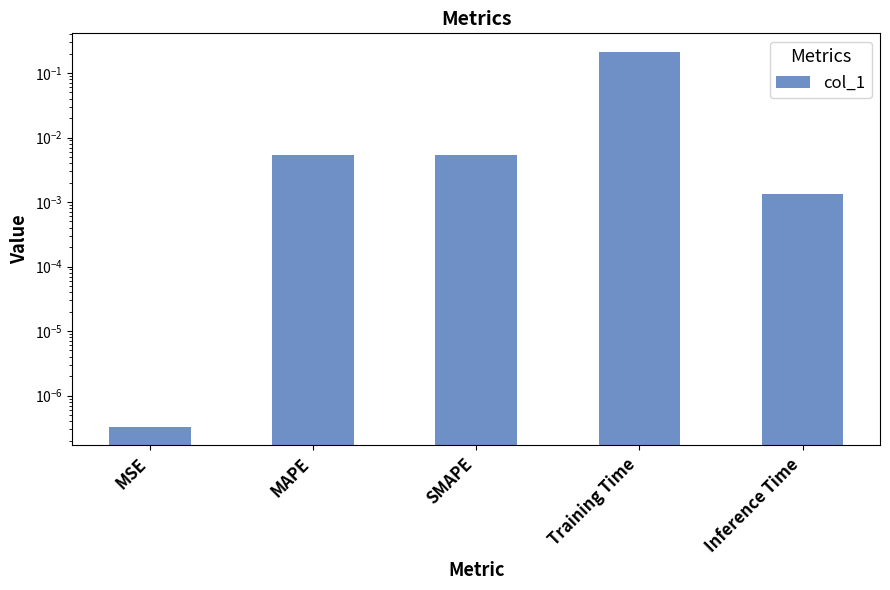

Reading right to left, extract all data points from this chart.

Inference Time=0.0	Training Time=0.2	SMAPE=0.0	MAPE=0.0	MSE=0.0